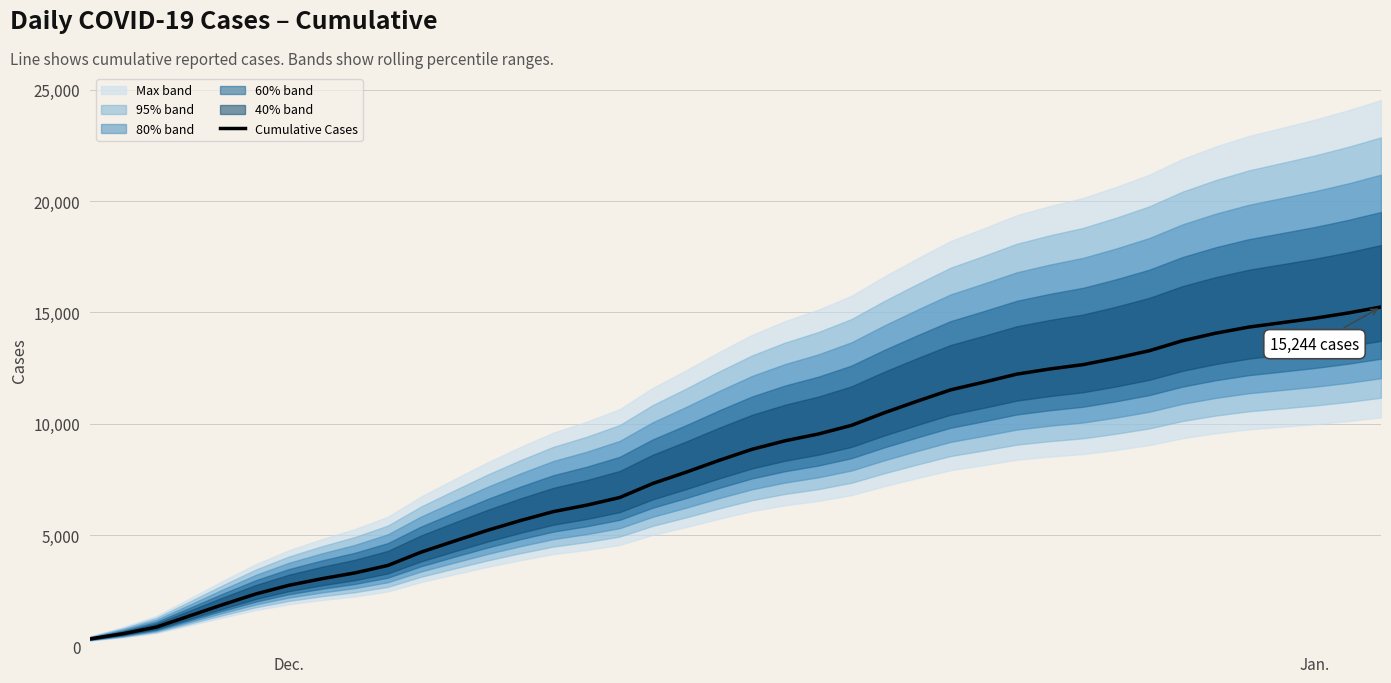

Reading left to right, transcribe all the data shown in this chart.

331	565	861	1360	1866	2347	2738	3035	3295	3633	4228	4723	5207	5648	6052	6339	6683	7314	7818	8351	8850	9234	9536	9925	10494	11018	11521	11867	12228	12460	12655	12948	13279	13726	14065	14340	14538	14739	14973	15244